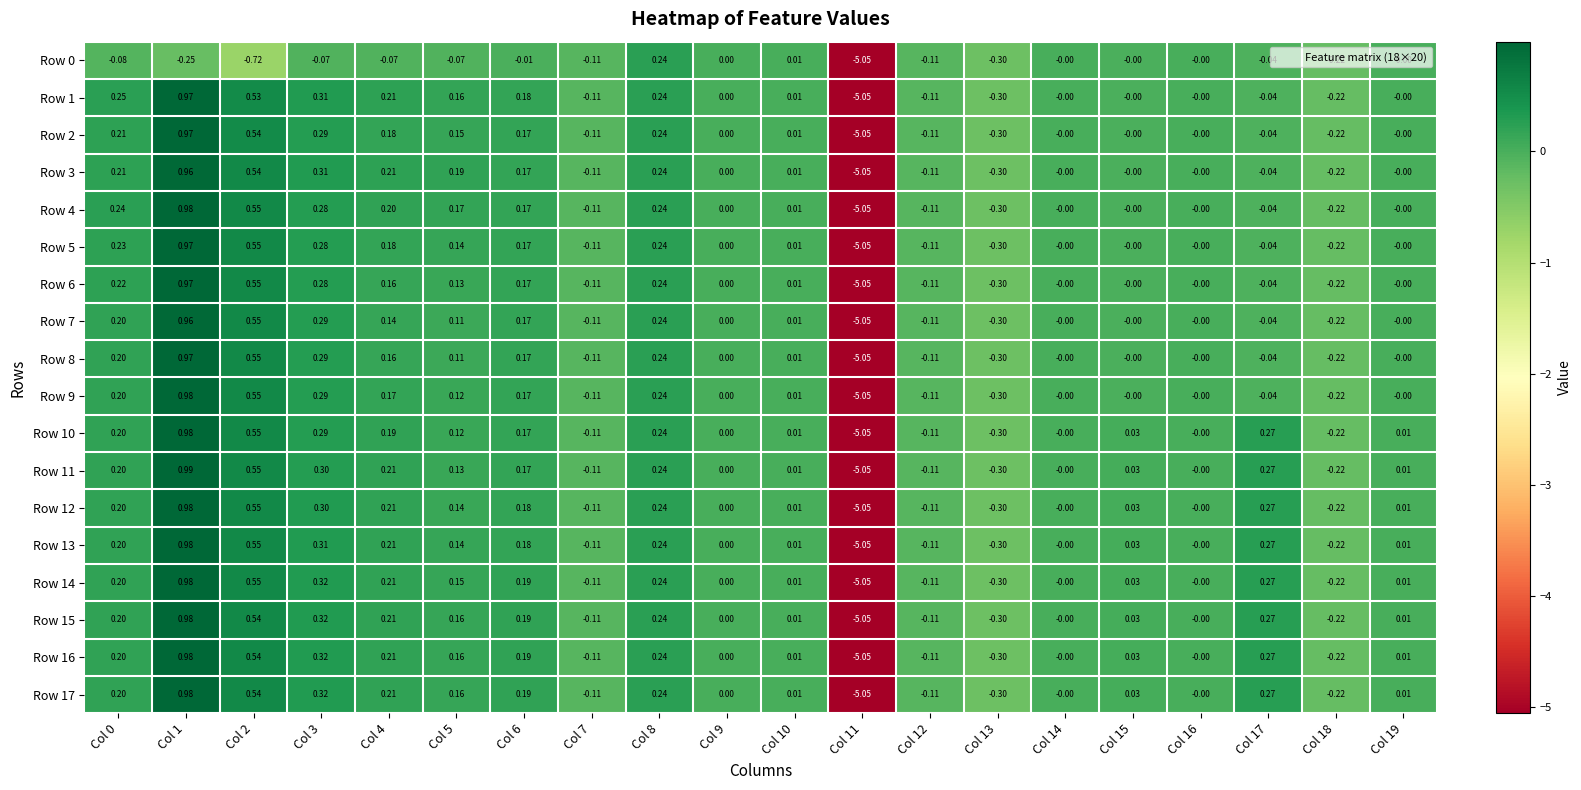

Is the value of Row 10 at Col 11 greater than the value of Row 1 at Col 17?

No